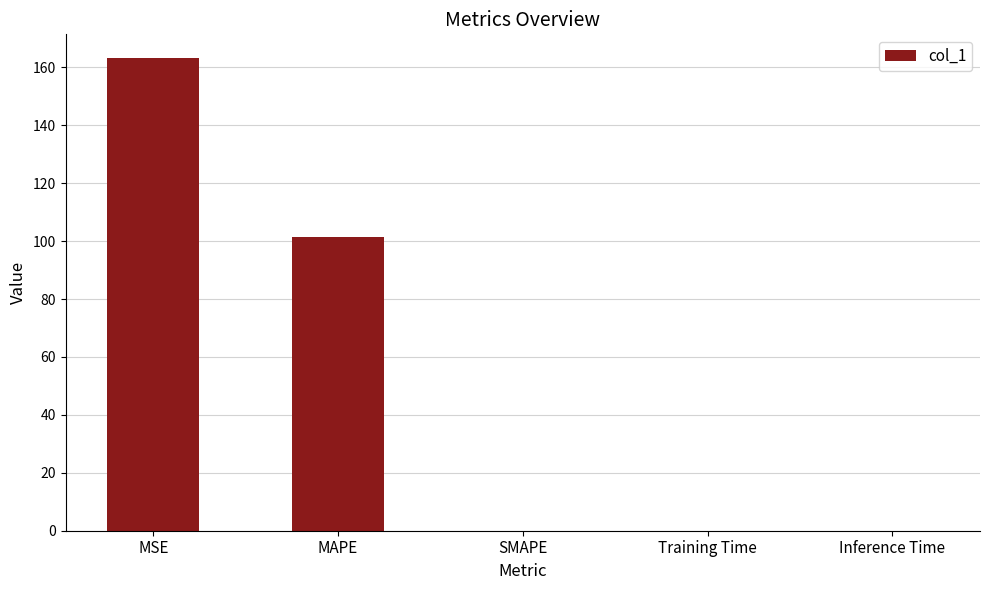

Which label corresponds to the largest value in the chart?

MSE